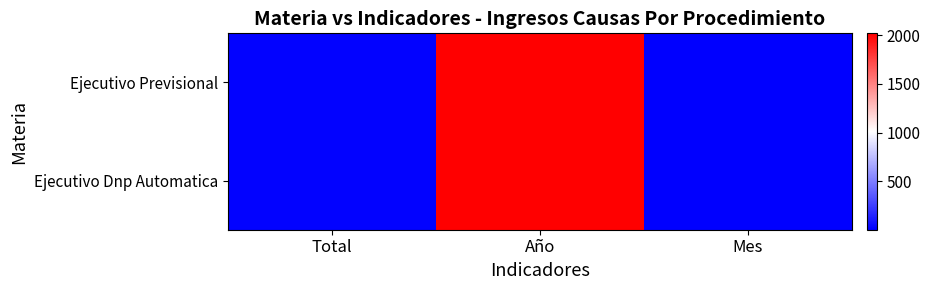

At which category is the sum across all series the highest?

Año